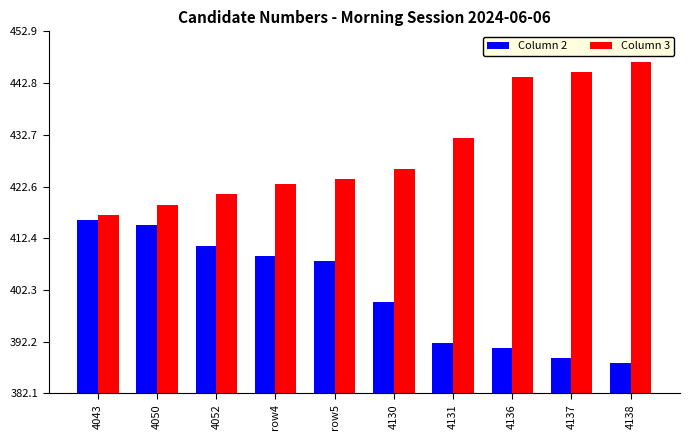

What is the value of the Column 3 bar at the 3rd from the left?

421